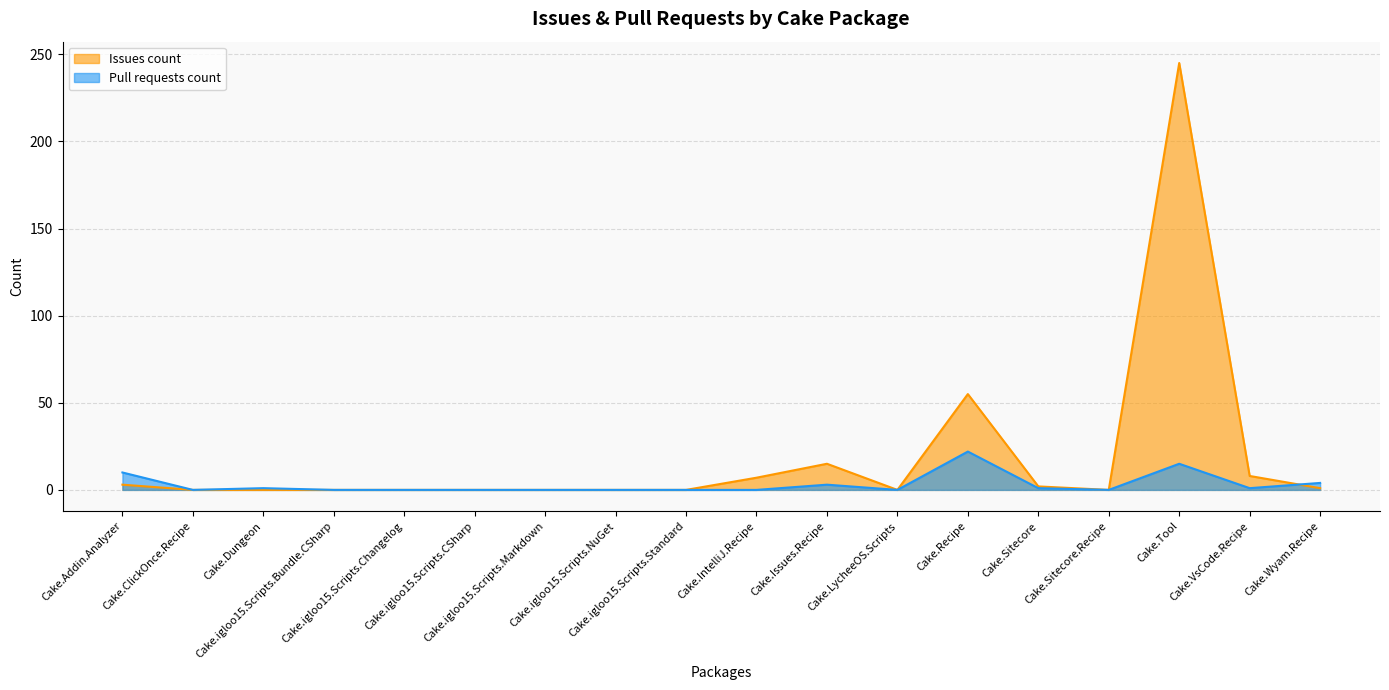

Rank the series by their average value, from lowest to highest.

Pull requests count, Issues count